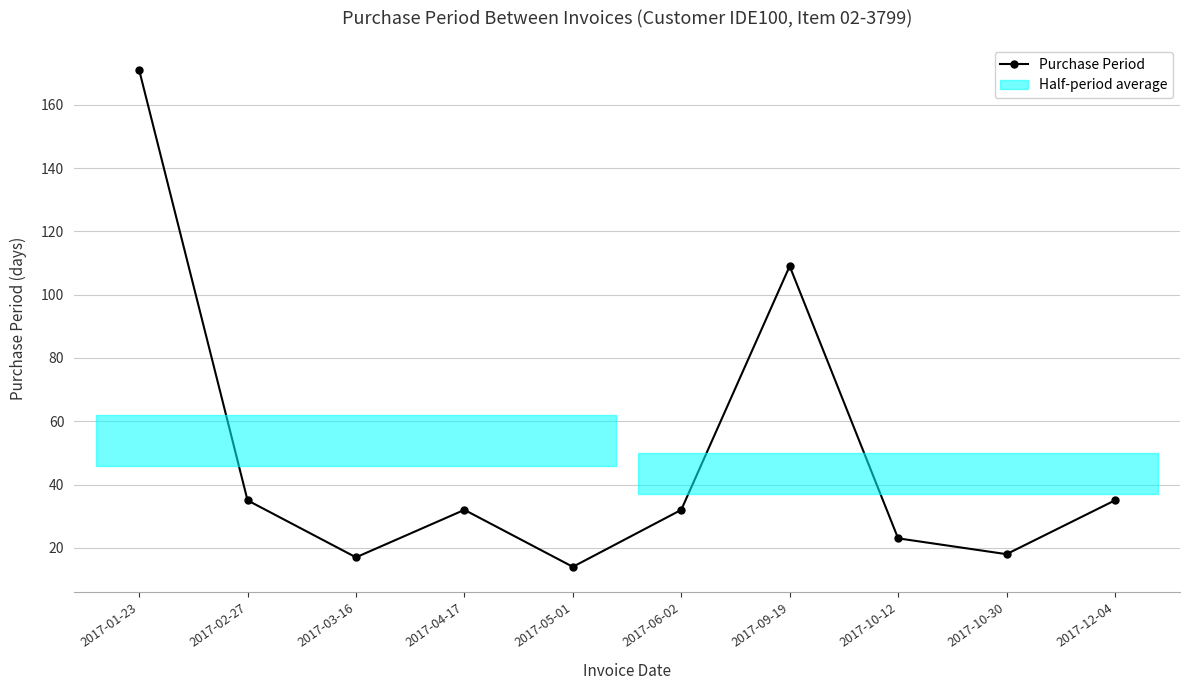

Which has a higher value, 2017-10-30 or 2017-10-12?

2017-10-12